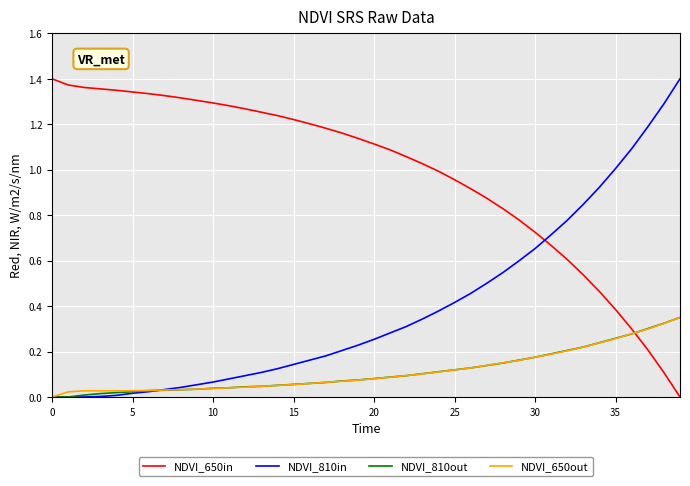

Which series has the largest total across all categories?

NDVI_650in